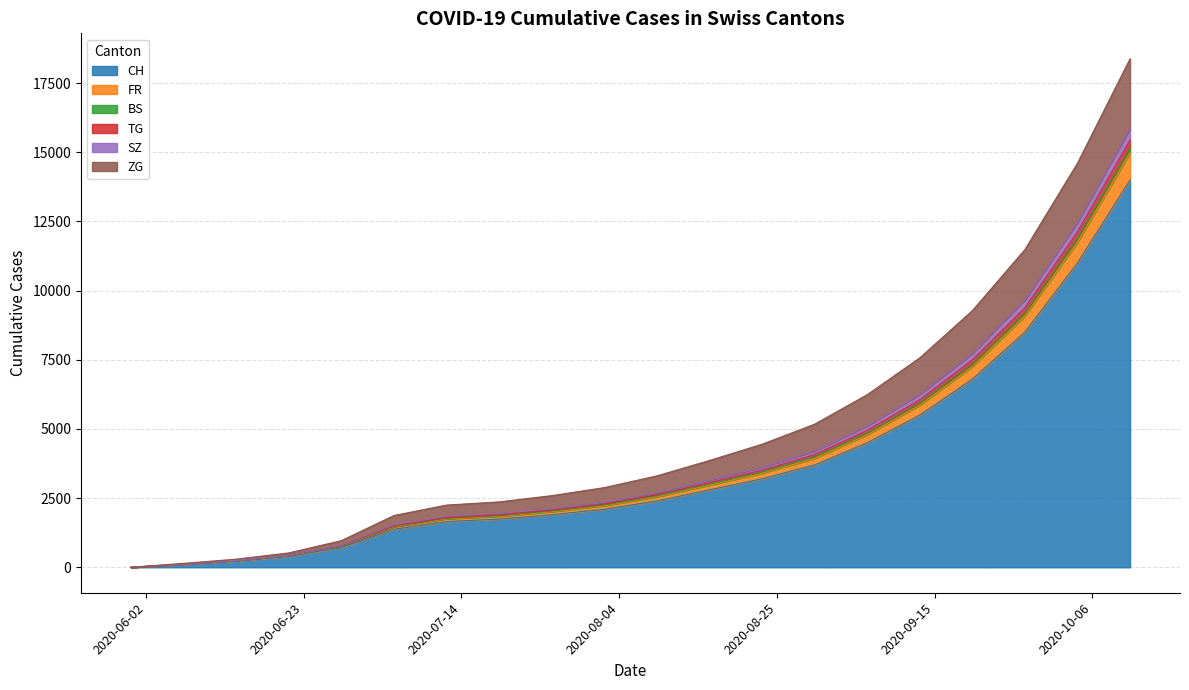

Does the chart display data point markers on the line(s)?

No